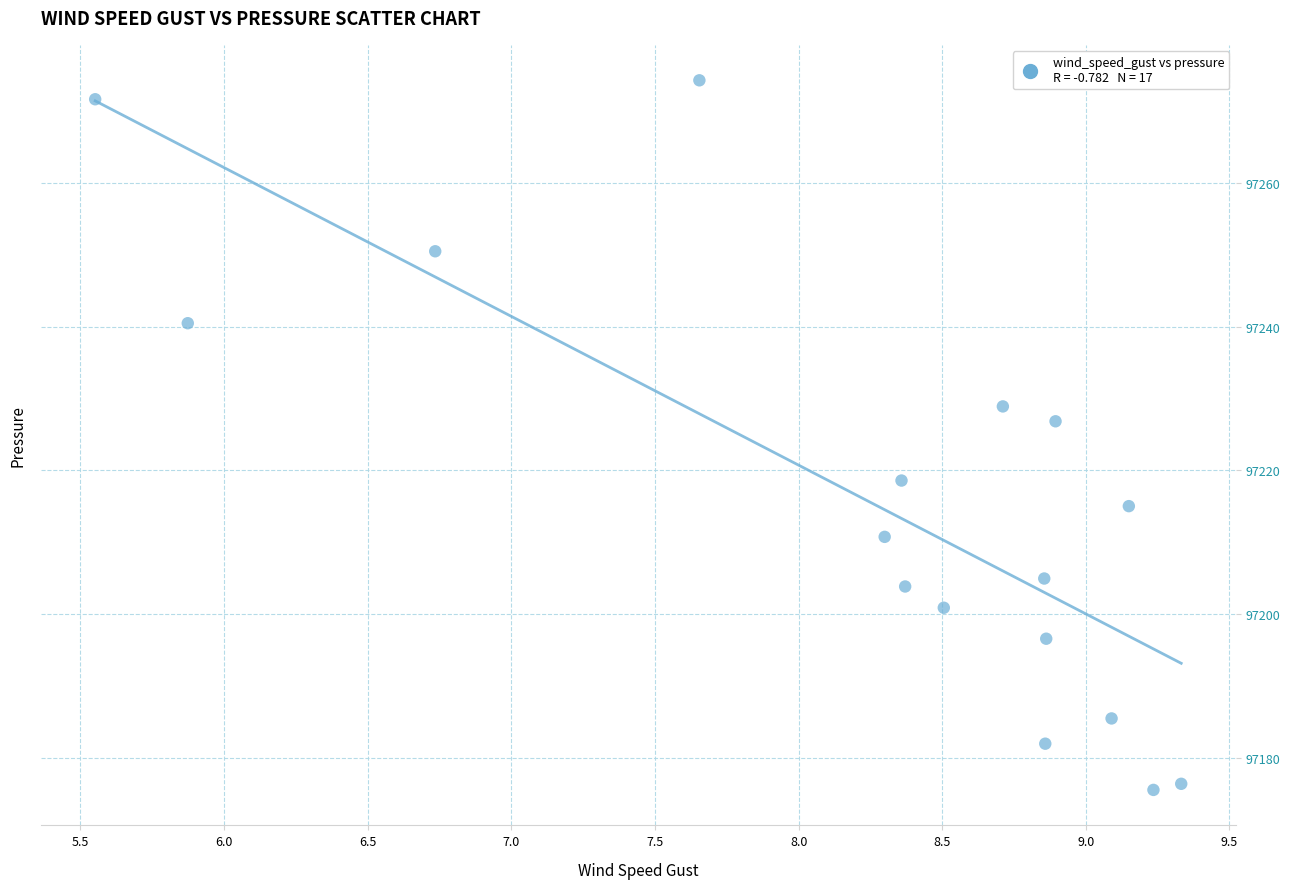

What Y value in the scatter plot is closest to 97224?

97226.8